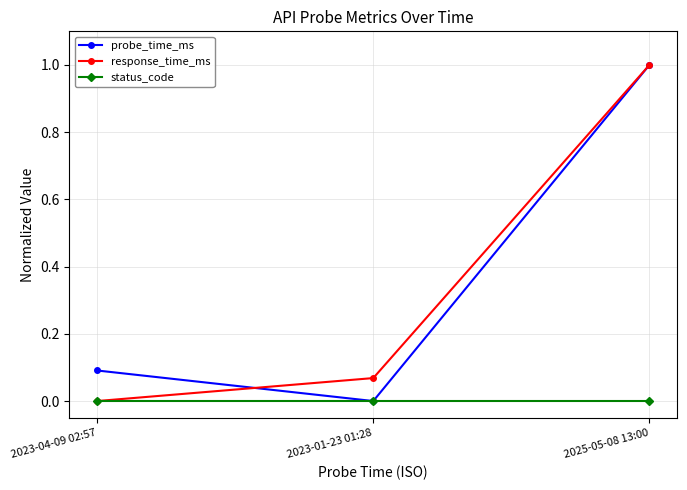

Is the value of status_code at 2023-04-09 02:57 greater than the value of probe_time_ms at 2025-05-08 13:00?

No